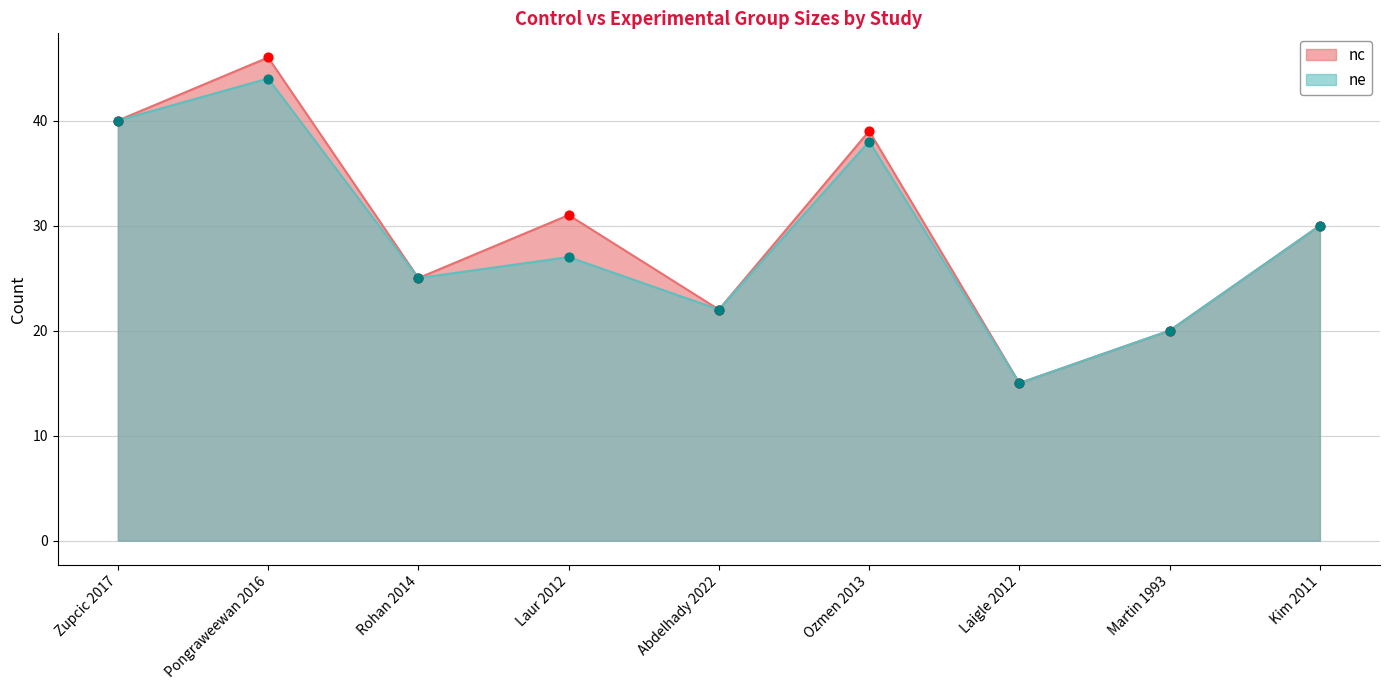

Which series has the largest Y range (max minus min)?

nc